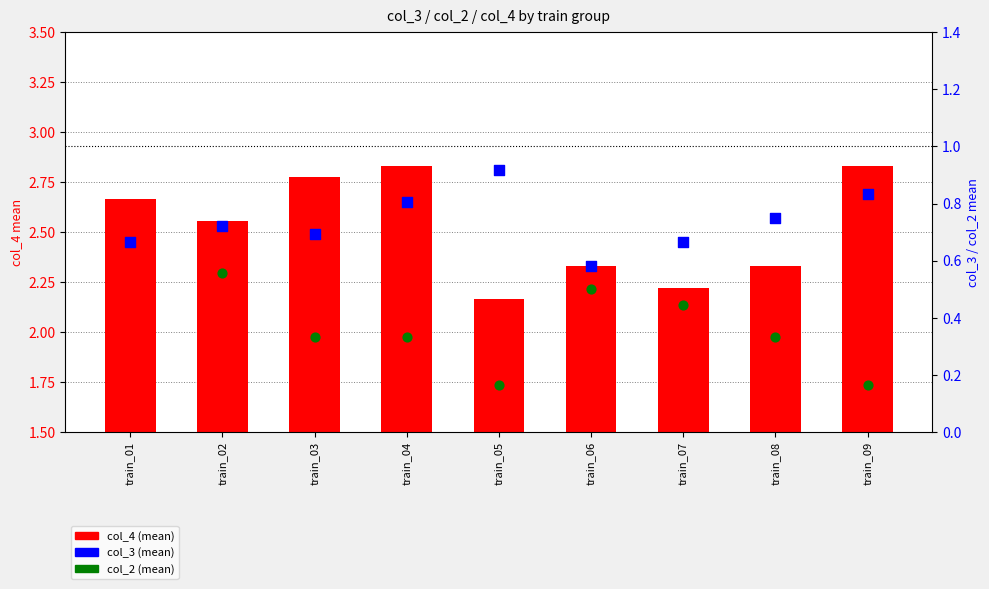

Is the value of col_4 (mean) at train_07 greater than the value of col_3 (mean) at train_04?

Yes